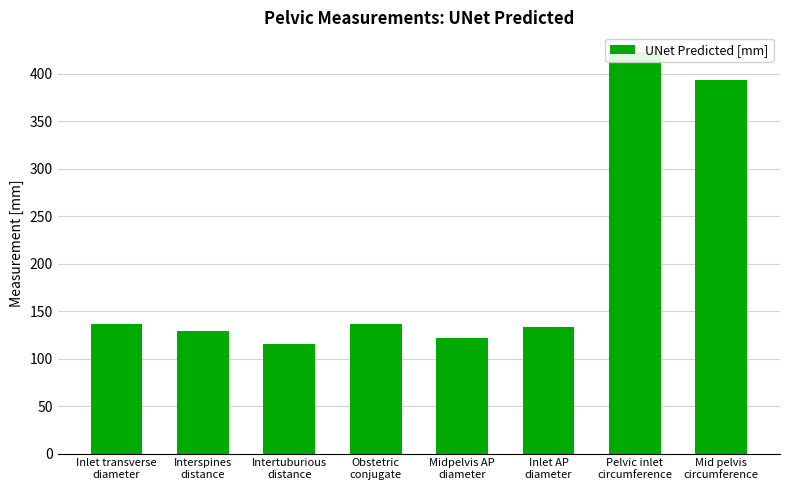

What is the value of the 8th bar from the left?

393.7